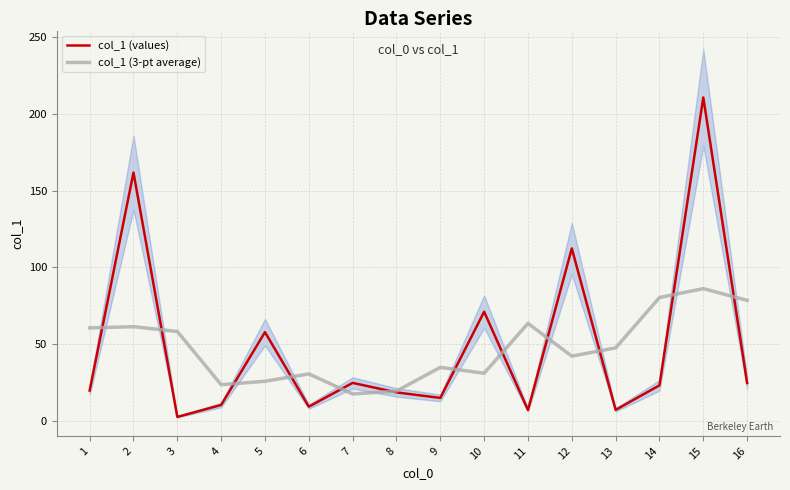

True or false: col_1 (3-pt average) has a value of 63.4 at 11.

True